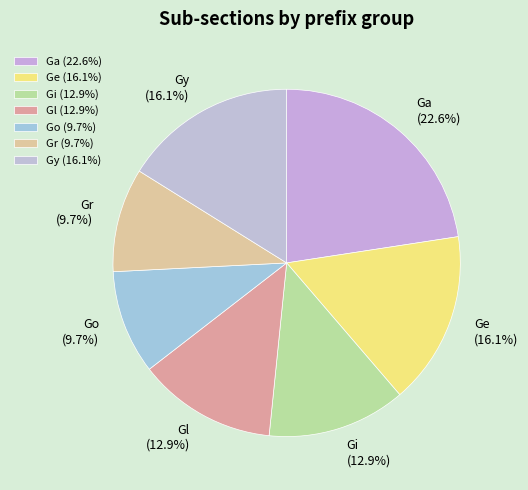

To the nearest percent, what is the combined percentage of Gl and Go?

23%